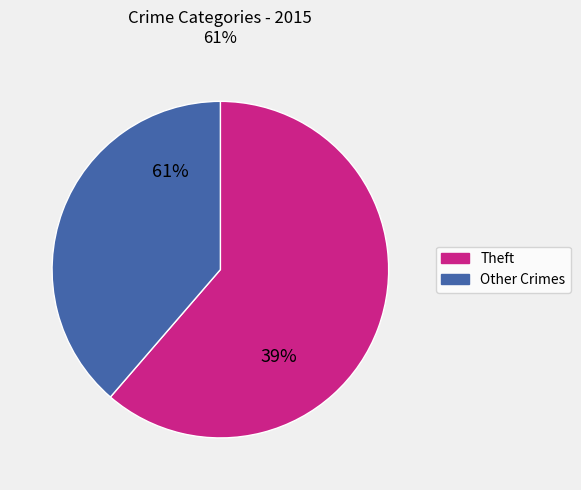

What is the majority slice?

Theft